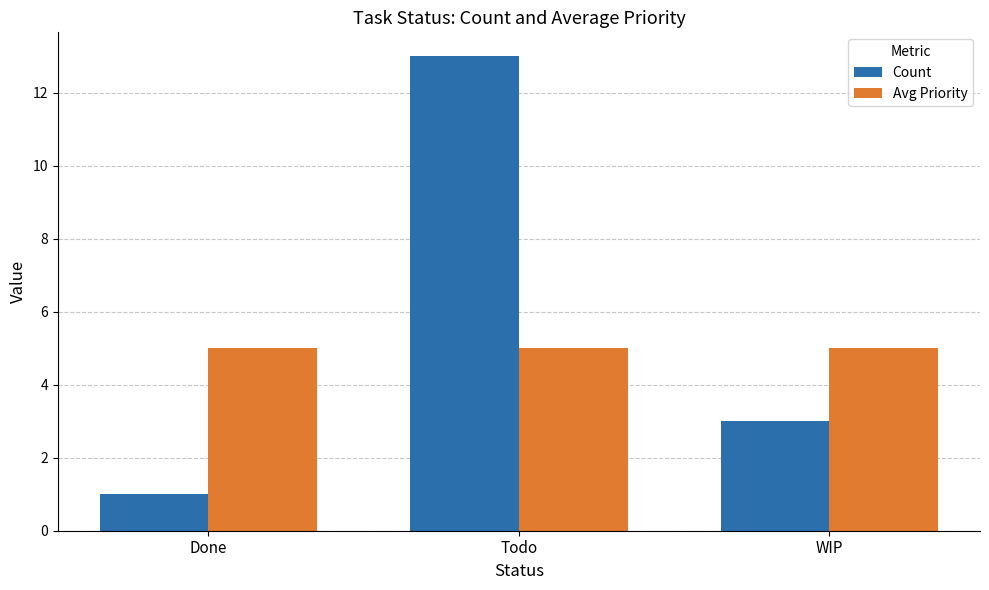

What position from the right is Done?

3